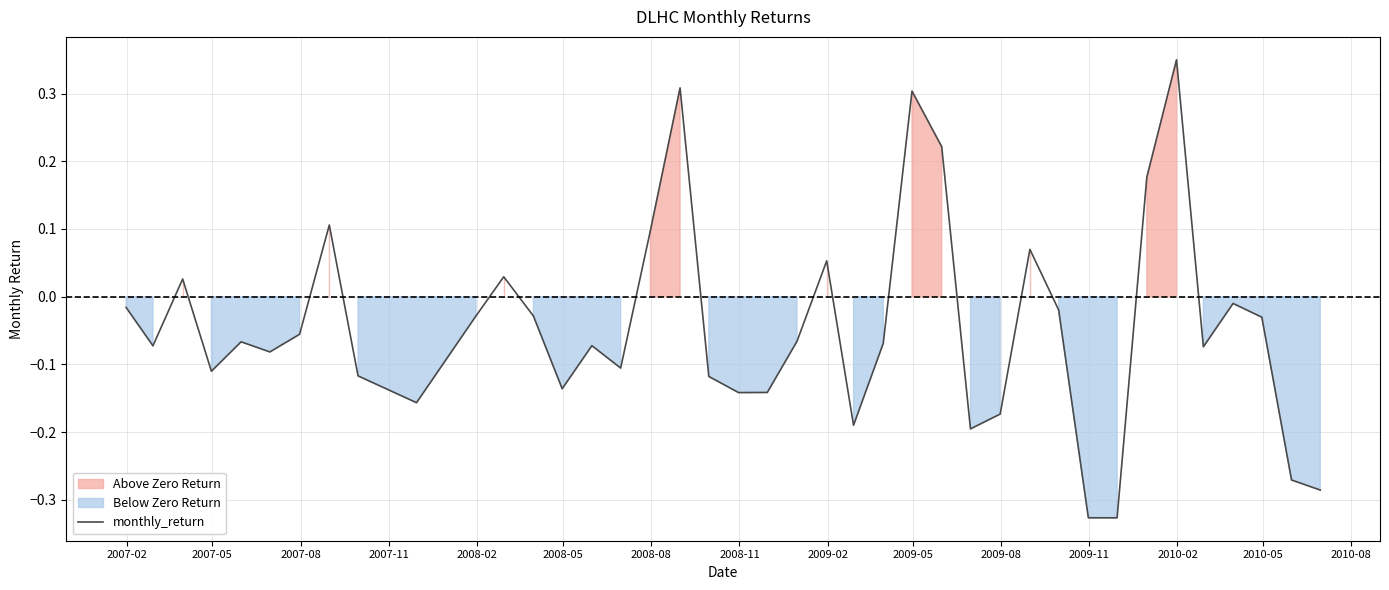

How many lines are shown in the chart?

1